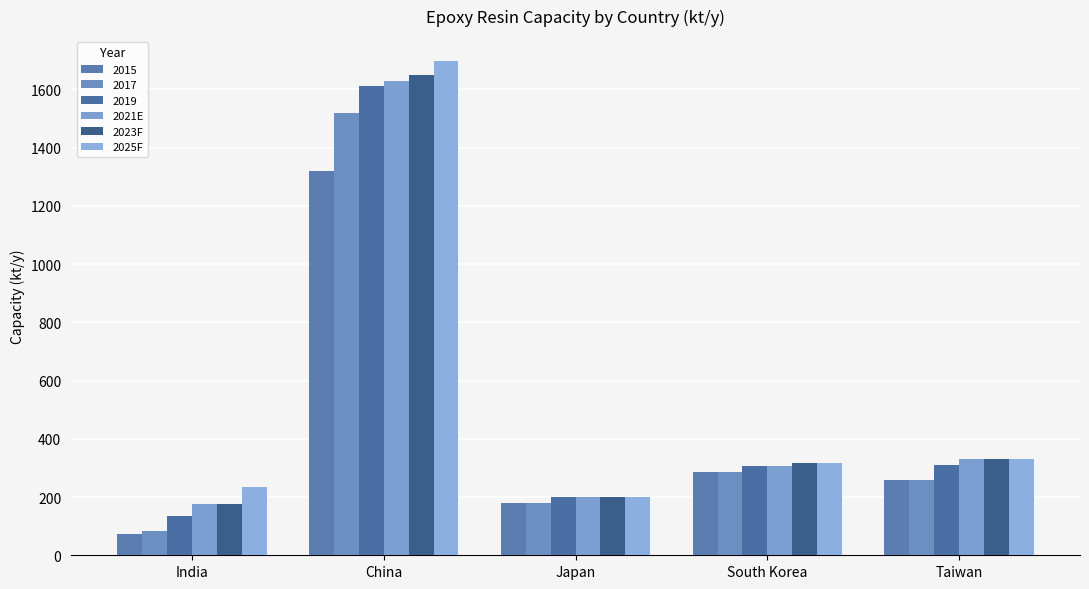

What is the difference between the maximum and minimum values in the 2023F series?

1472